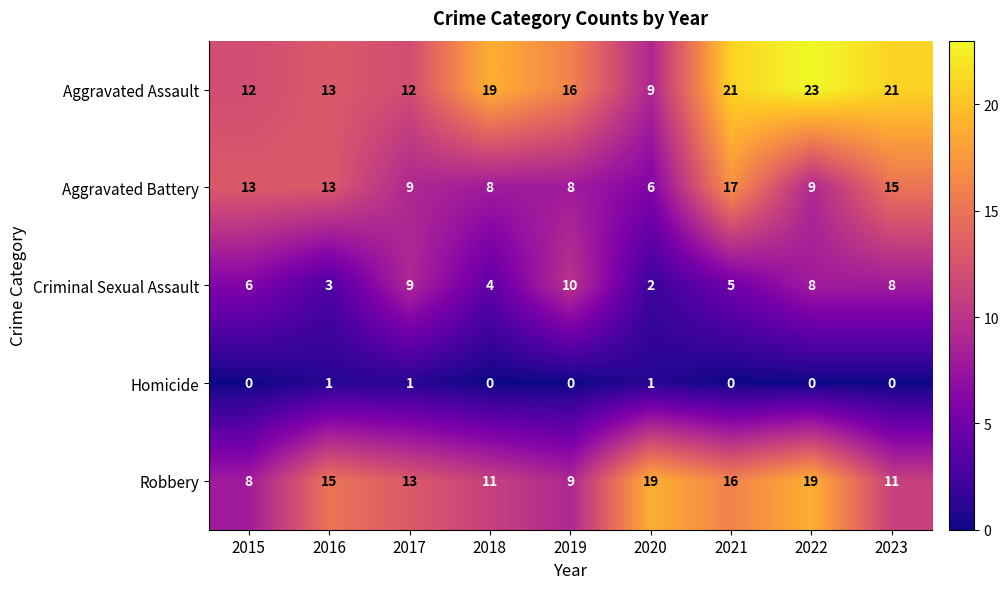

How many values in the Aggravated Battery series are below 9?

3